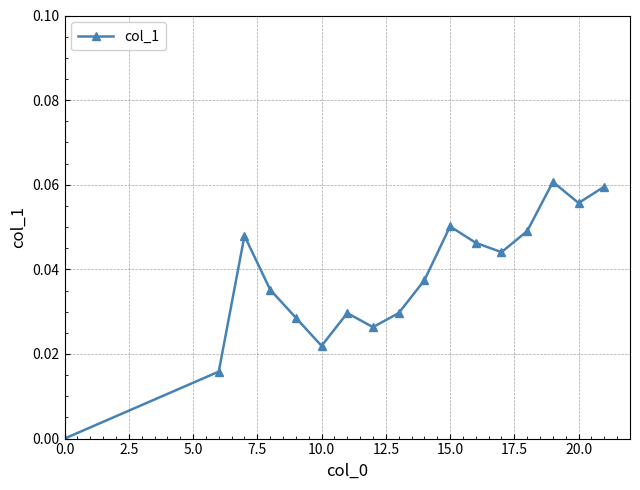

How many lines are shown in the chart?

1